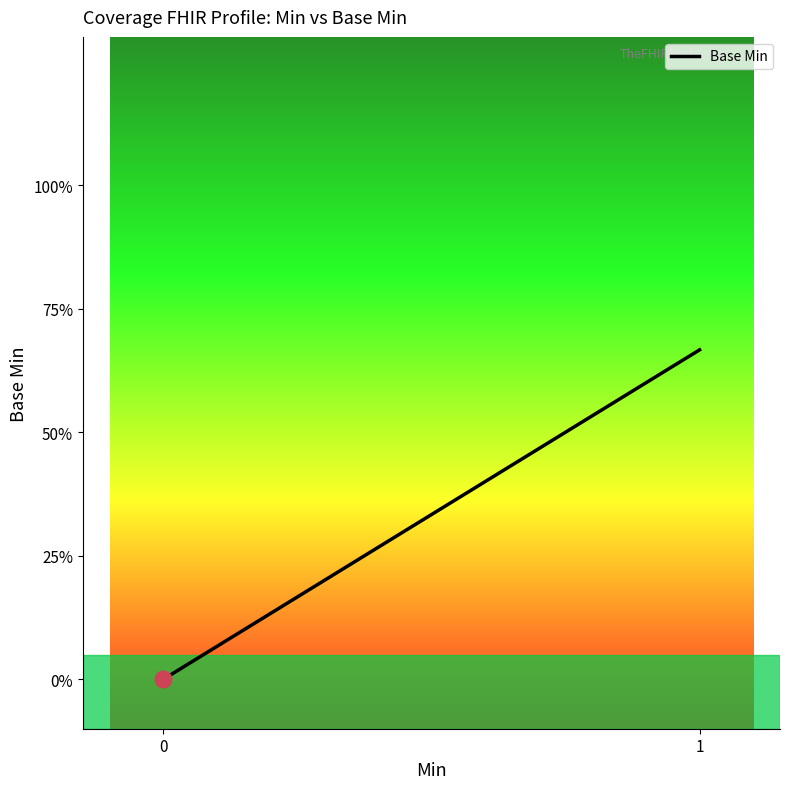

Rank the categories by value from highest to lowest.

1, 0